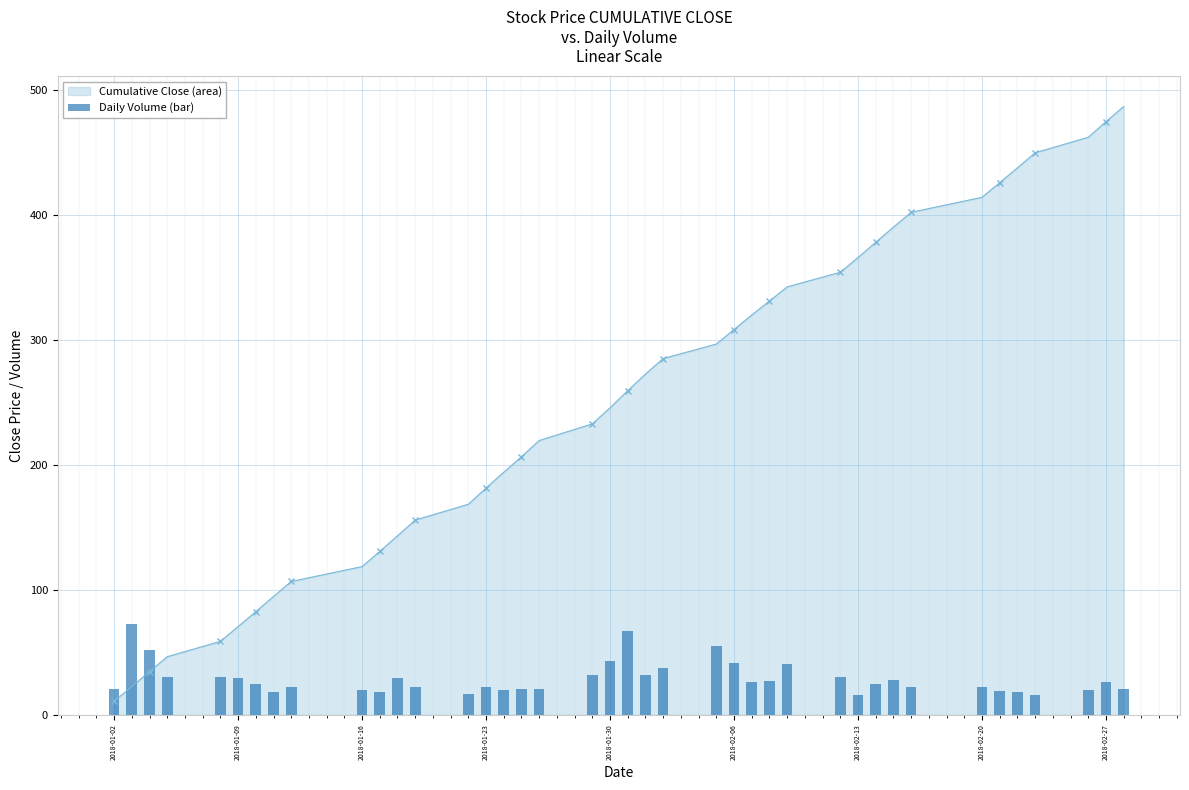

True or false: Cumulative Close (area) has more than 0 interior local peaks.

False